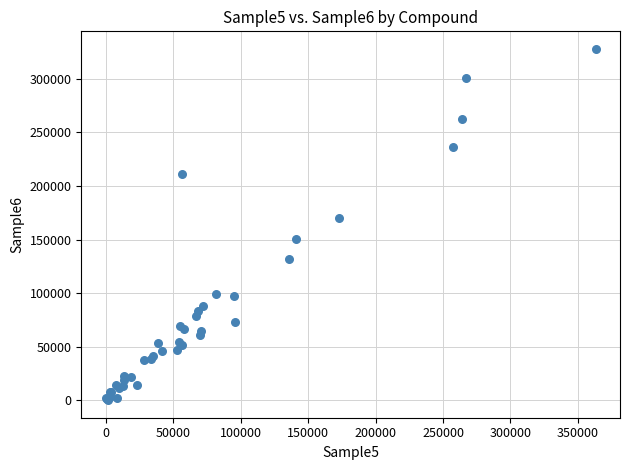

What Y value in the scatter plot is closest to 164007?

170069.3